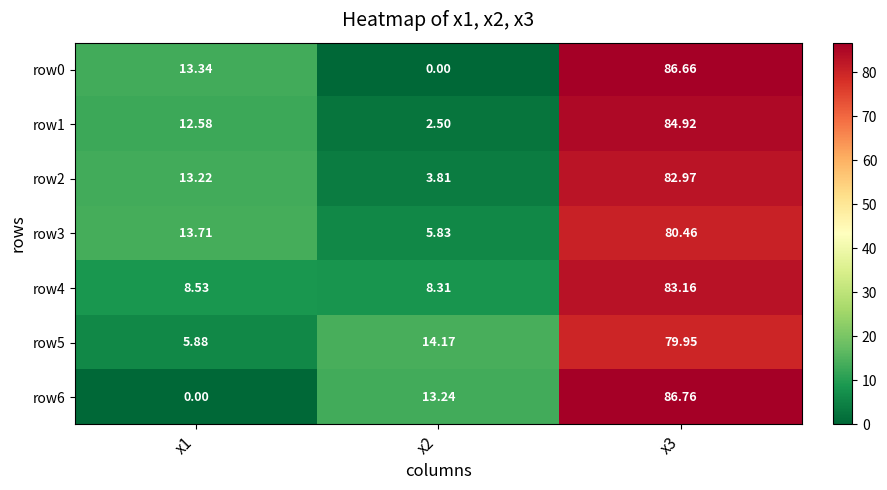

Is the value of row4 at x3 greater than the value of row6 at x1?

Yes